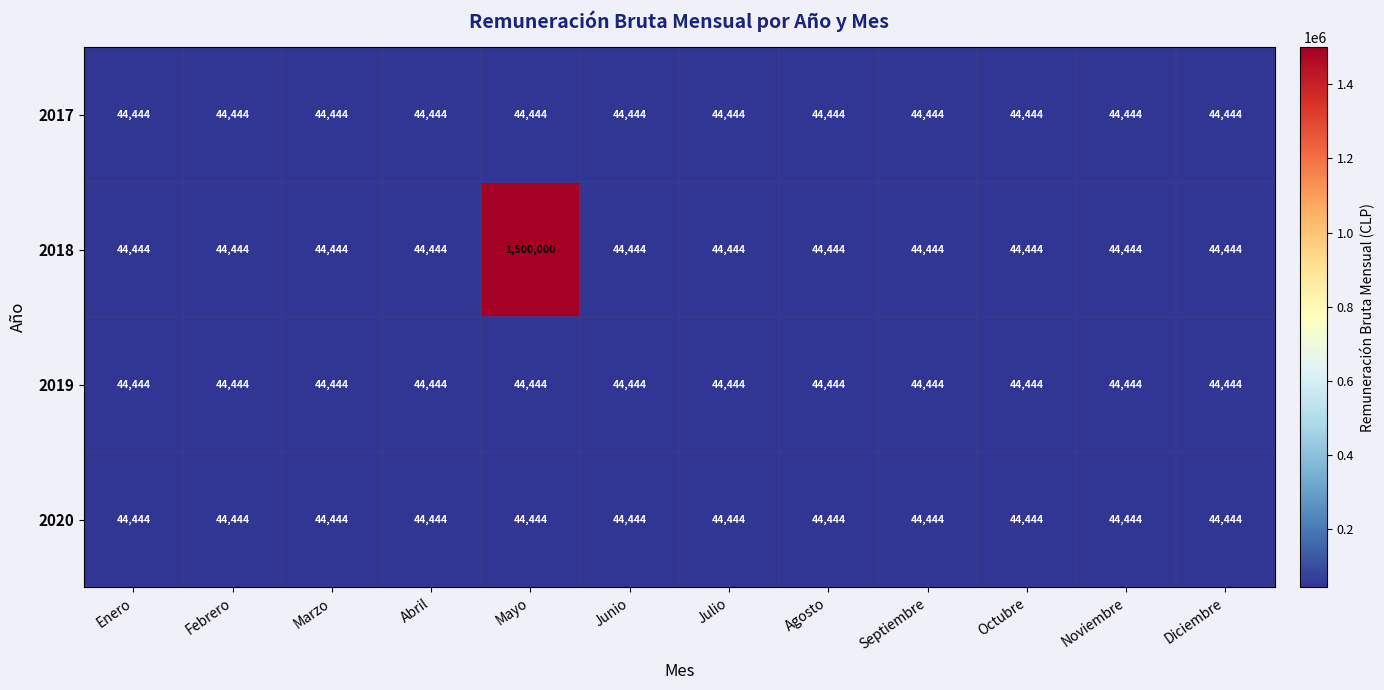

Is it true that 2018 equals 44444 at Agosto?

True